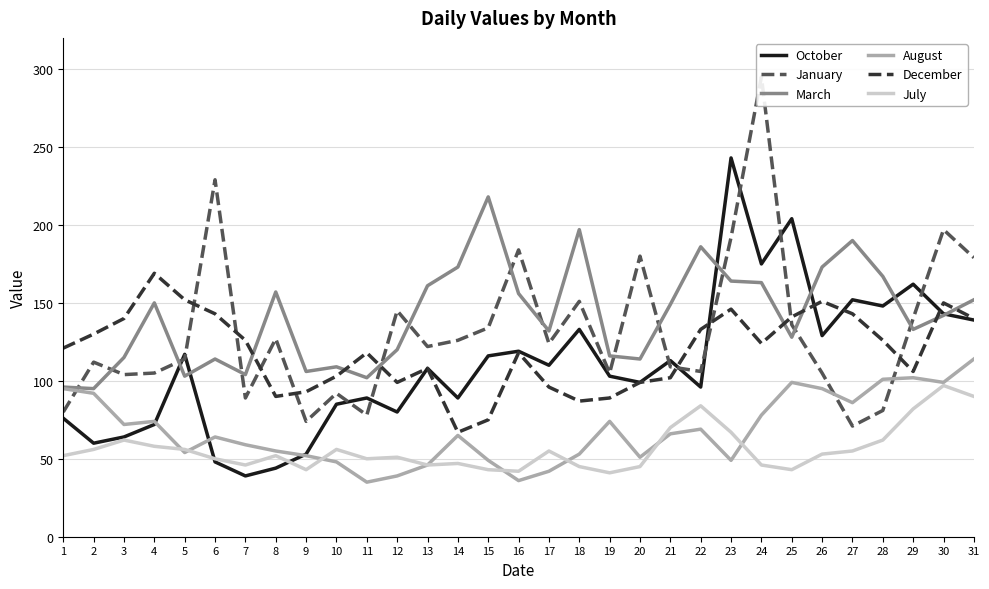

What are all the series names shown in the legend?

October, January, March, August, December, July